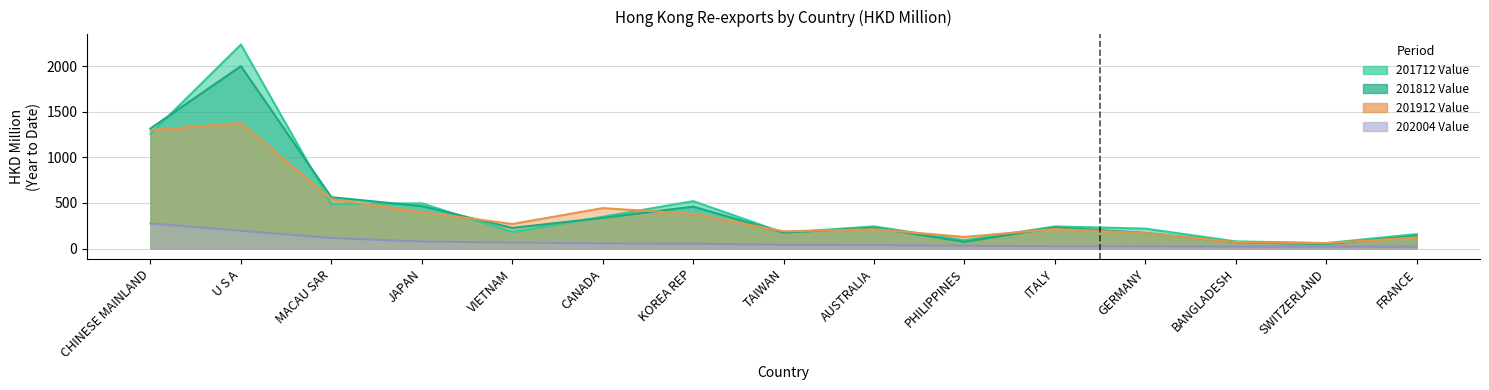

True or false: 202004_Value has a value of 30.9 at PHILIPPINES.

True